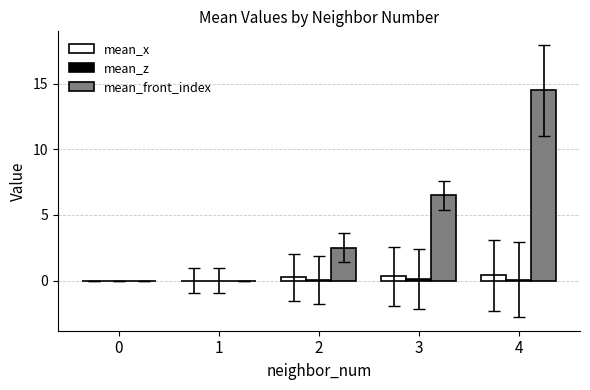

Count the number of data series in this chart.

3